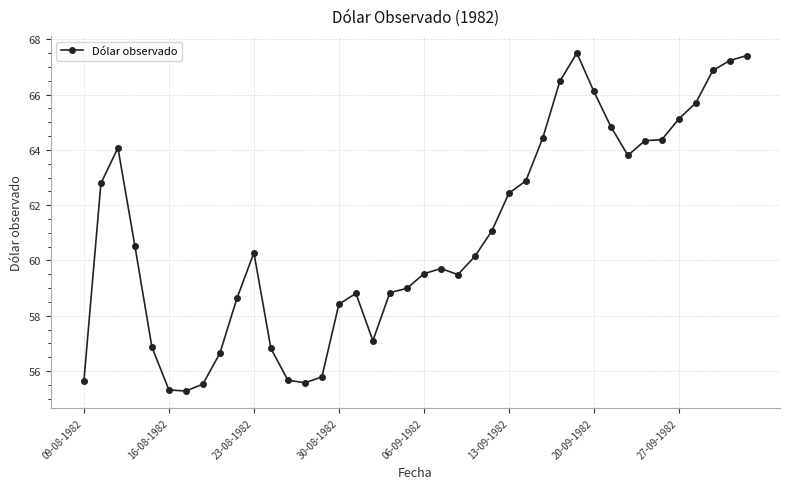

What is the sum of all values?

2437.1